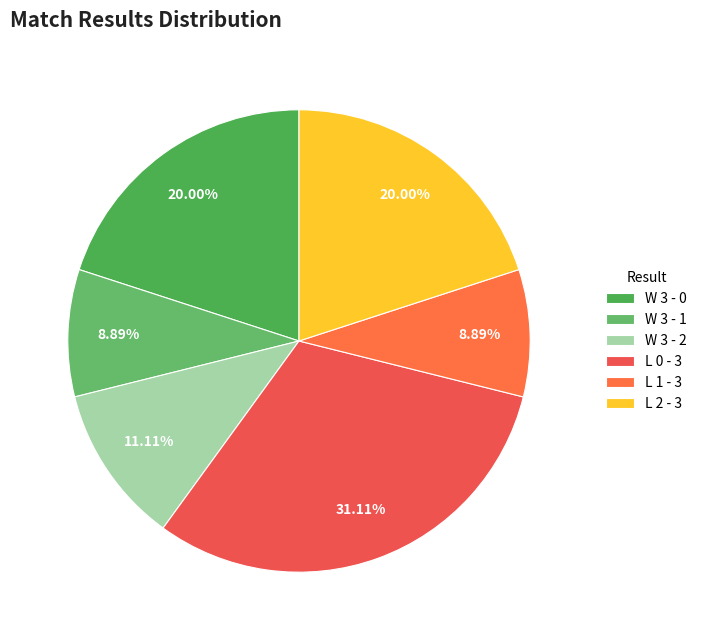

What is the ratio of the value at W 3 - 0 to the value at W 3 - 2?

1.8